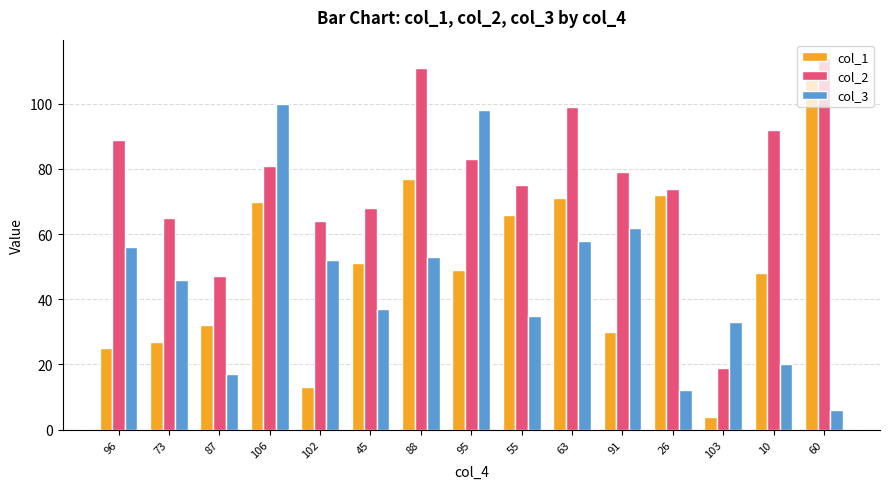

Where is col_3 nearest to the value 53?

88